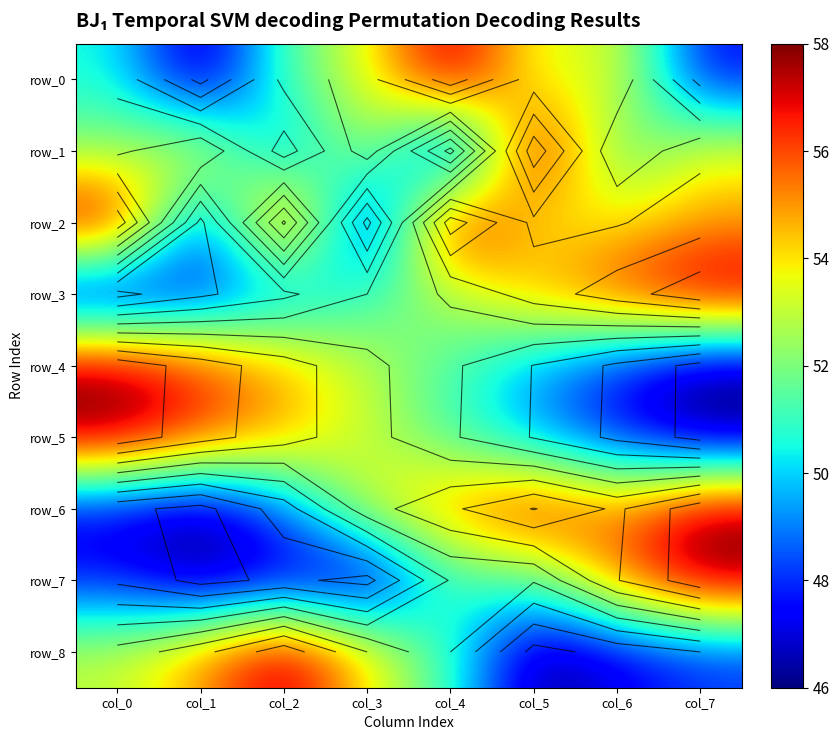

Reading left to right, extract all data points from this chart.

row_0: 50.6	46.0	51.4	53.4	58.0	53.1	53.7	47.4
row_1: 52.2	54.0	48.7	53.4	46.0	58.0	51.1	53.6
row_2: 58.0	47.6	57.2	46.0	57.8	53.6	53.9	54.8
row_3: 46.0	47.7	49.2	51.0	52.8	54.7	56.3	58.0
row_4: 58.0	56.3	54.7	52.9	51.3	49.5	47.7	46.0
row_5: 58.0	56.1	54.6	53.0	51.2	49.4	47.6	46.0
row_6: 46.9	46.0	48.8	53.4	55.2	57.1	55.2	58.0
row_7: 47.7	46.0	46.9	46.0	51.1	51.1	55.4	58.0
row_8: 53.0	55.0	58.0	54.0	51.0	46.0	47.0	48.0